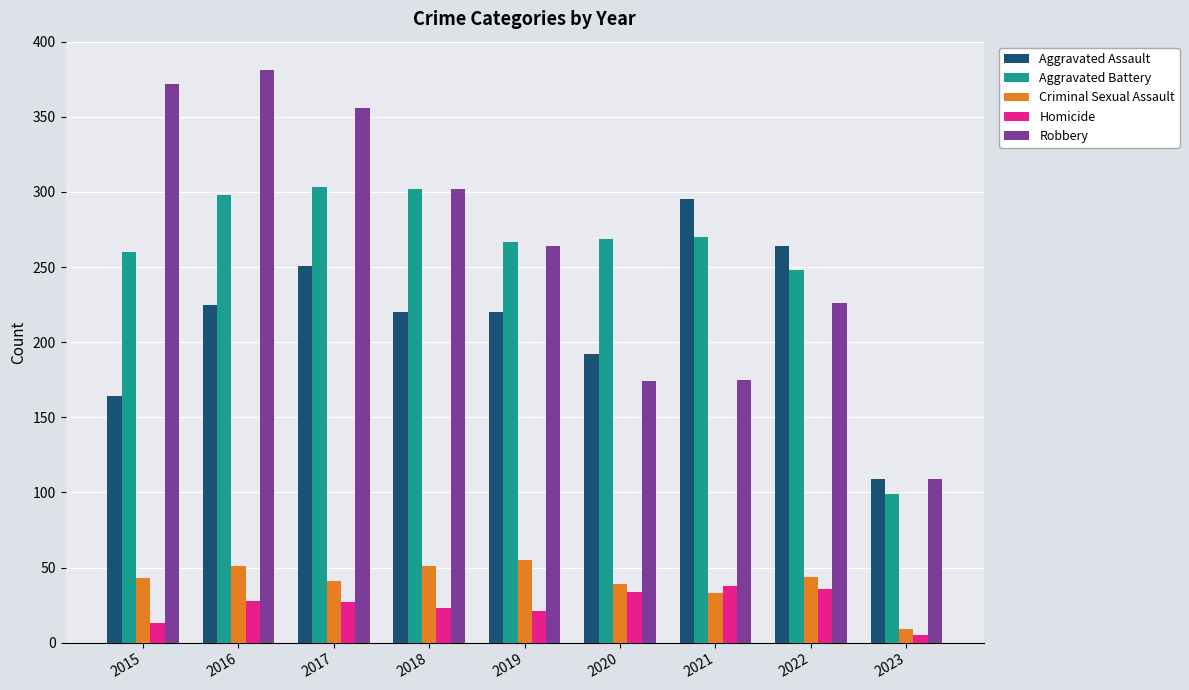

What is the difference between the Criminal Sexual Assault values at 2018 and 2017?

10